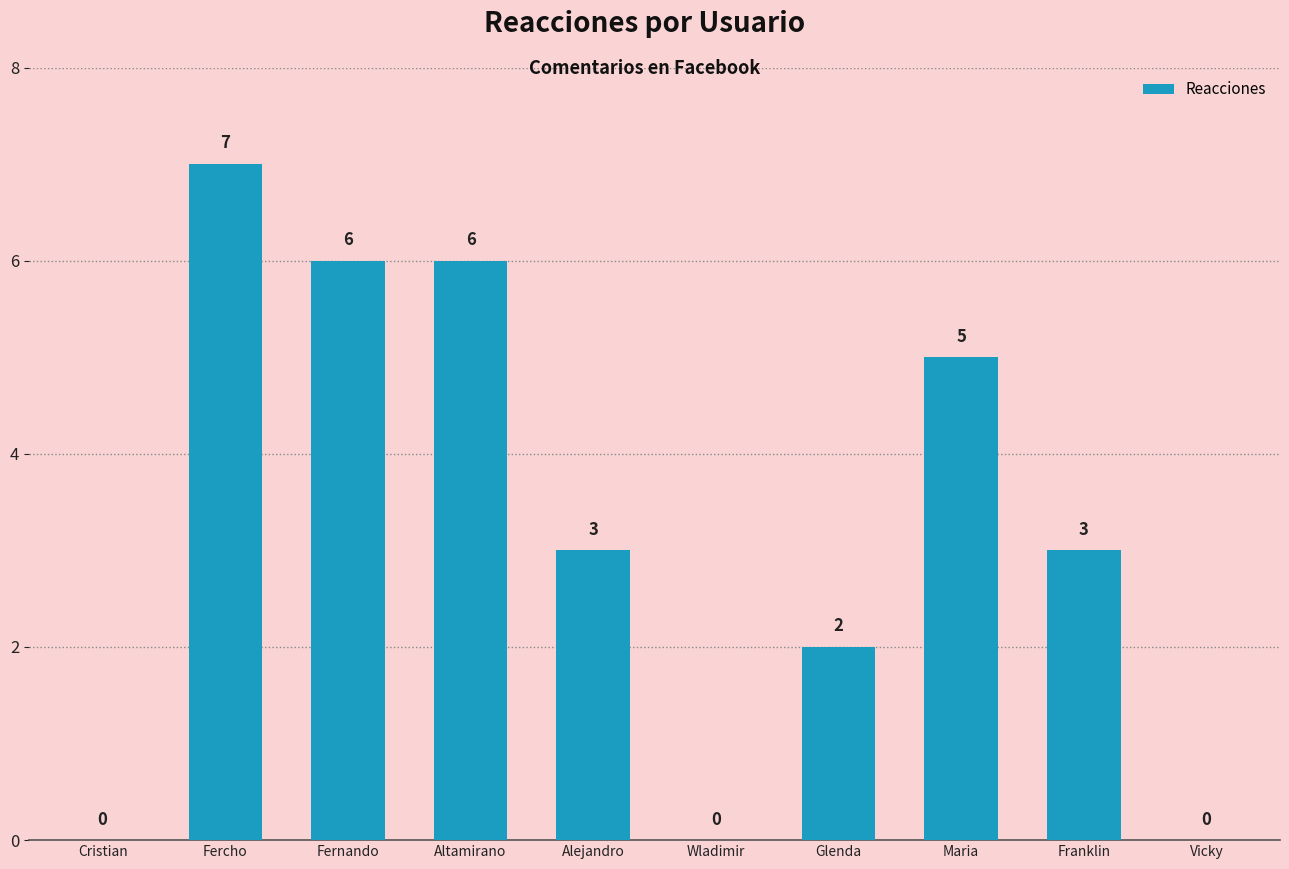

Approximately how many times larger is the value at Alejandro compared to Glenda?

1.5